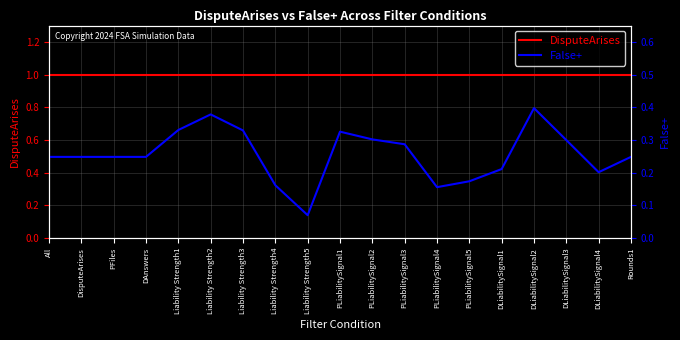

Which series has the largest total across all categories?

DisputeArises